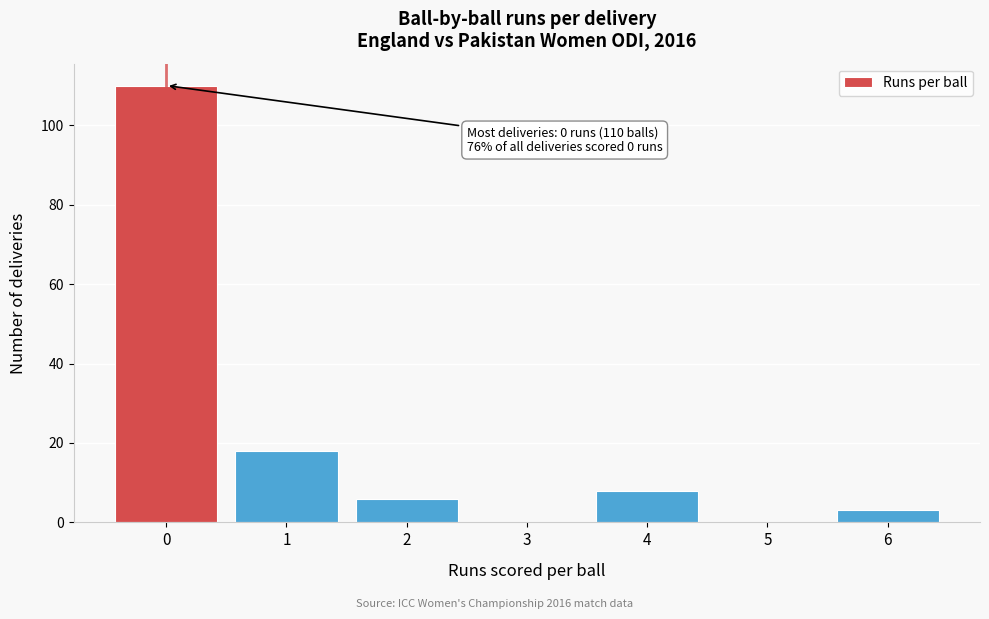

Reading left to right, extract all data points from this chart.

0=110	1=18	2=6	3=0	4=8	5=0	6=3